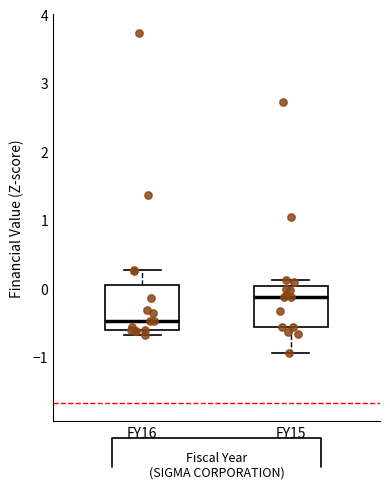

Reading left to right, read every box against the y-axis: the position of its median line, the range the box covers, and the ends of its whiskers. The values are not printed on the chart, so give them approximately, as read against the axis.

FY16: median -0.5, box -0.6 to 0.1, whiskers -0.7 to 0.3
FY15: median -0.1, box -0.6 to 0.0, whiskers -0.9 to 0.1